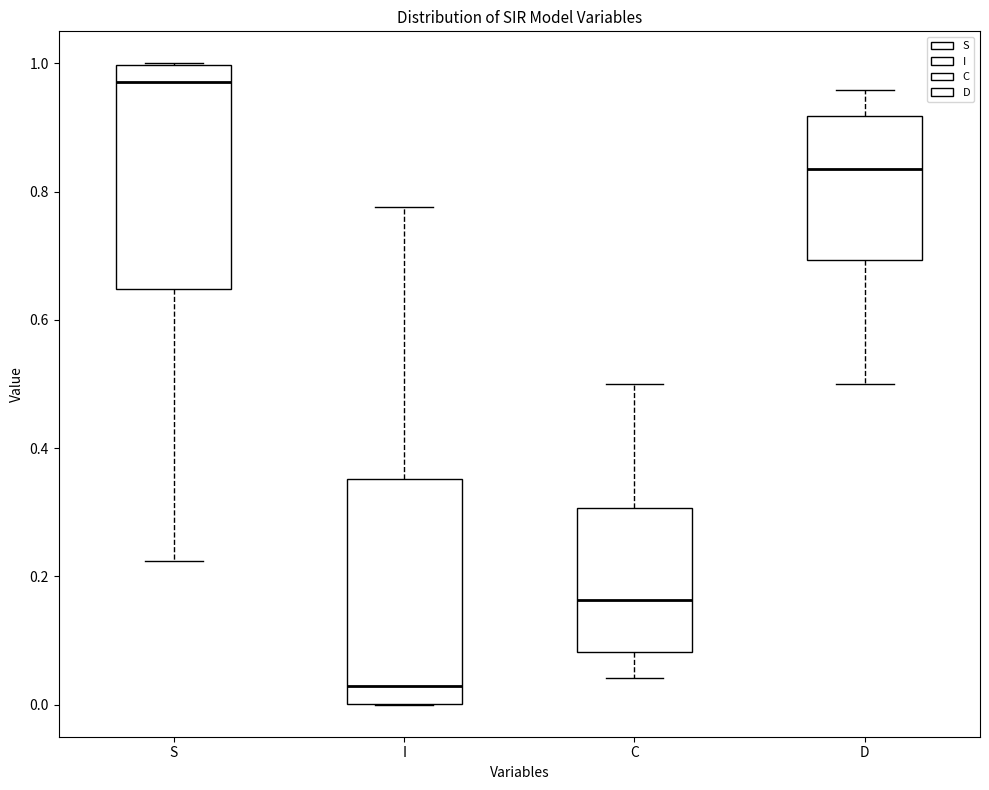

Which box's median line is the highest?

S